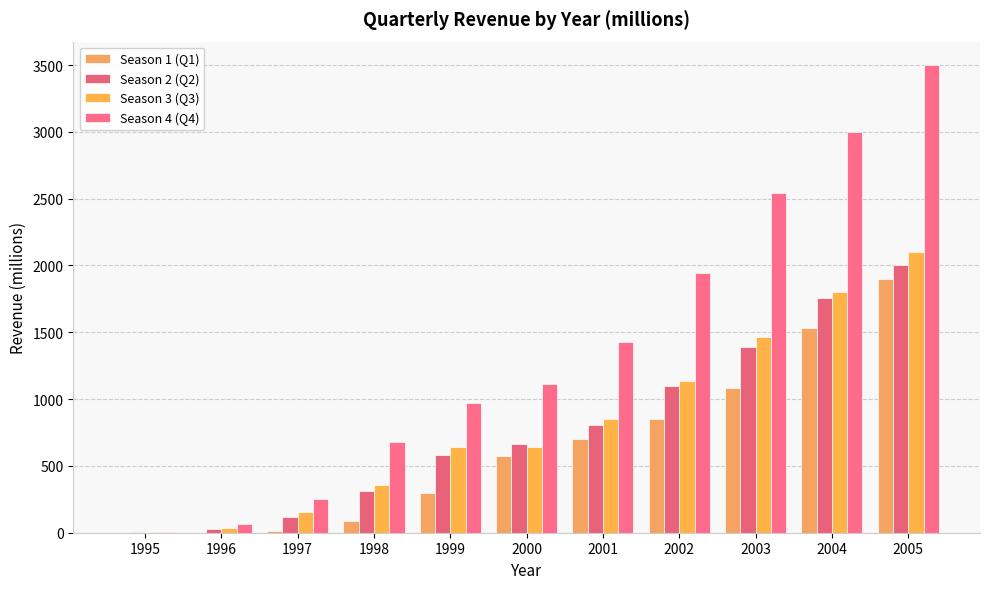

What is the sum of all Season 3 (Q3) values?

9176.9